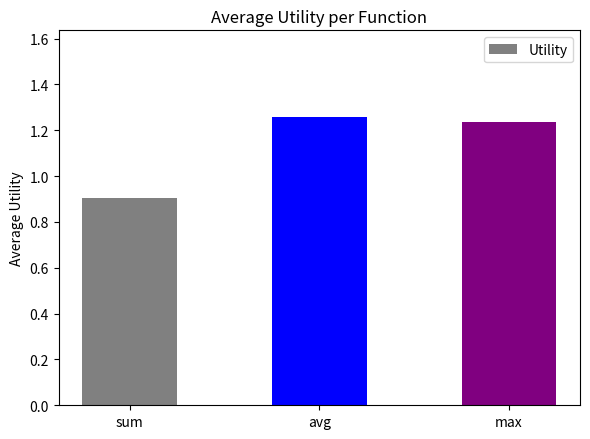

Count the values in the range 0 to 1.

1